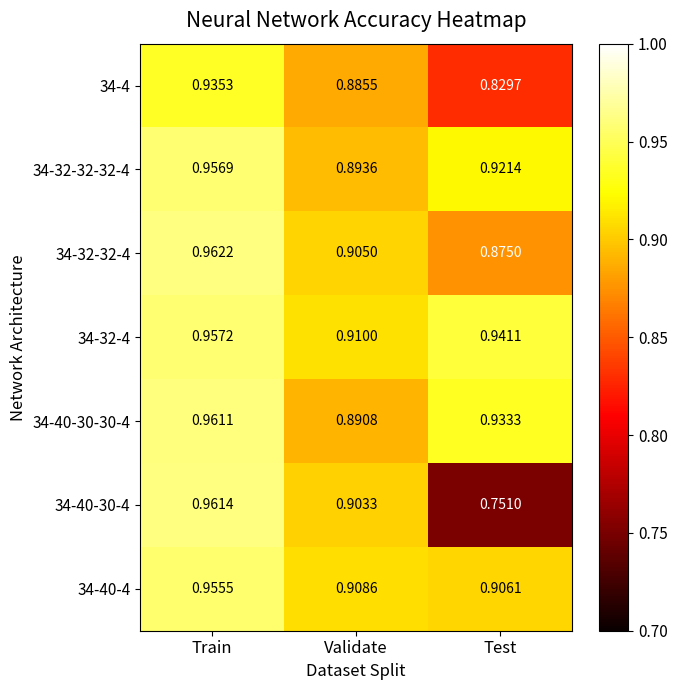

Rank the categories by 34-40-4 value from highest to lowest.

Train, Validate, Test